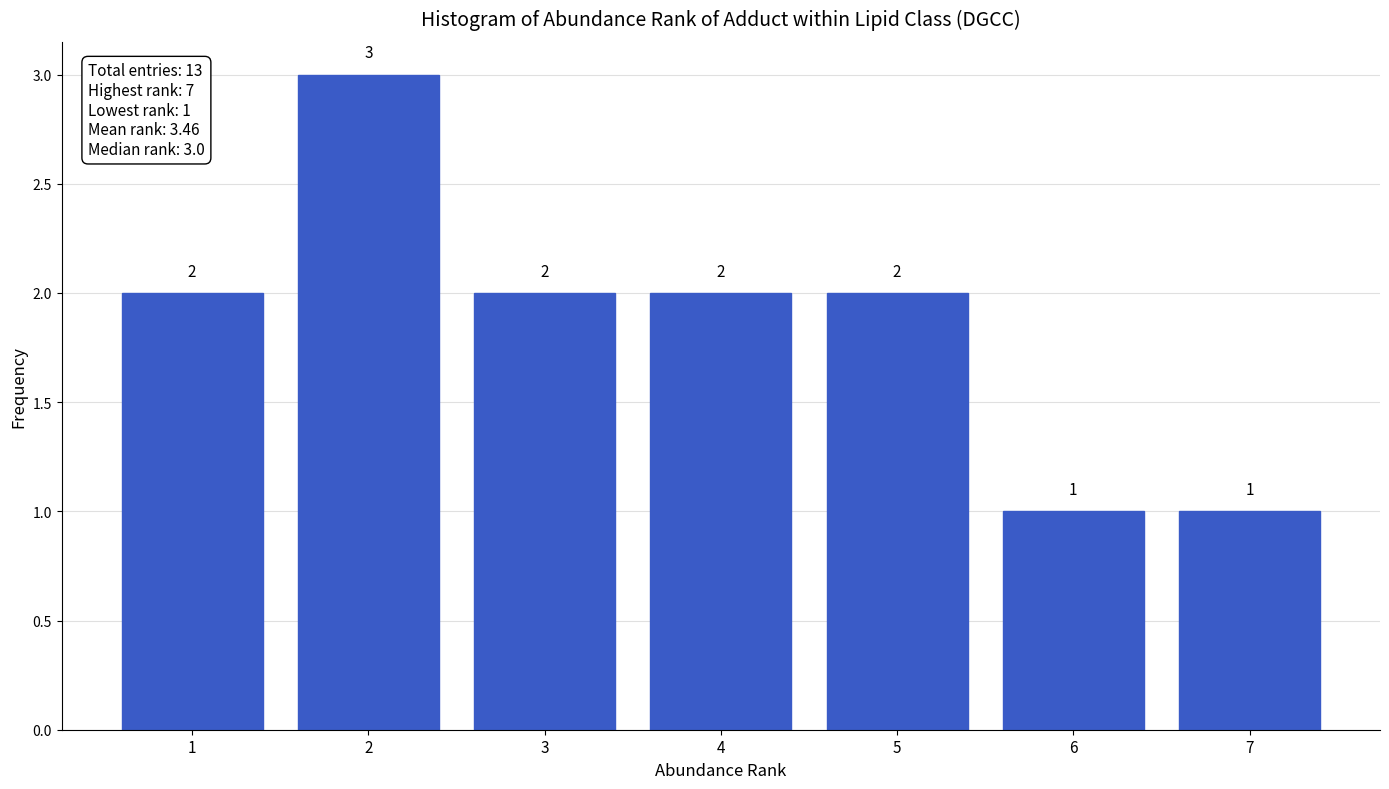

Reading left to right, transcribe all the data shown in this chart.

2	3	2	2	2	1	1